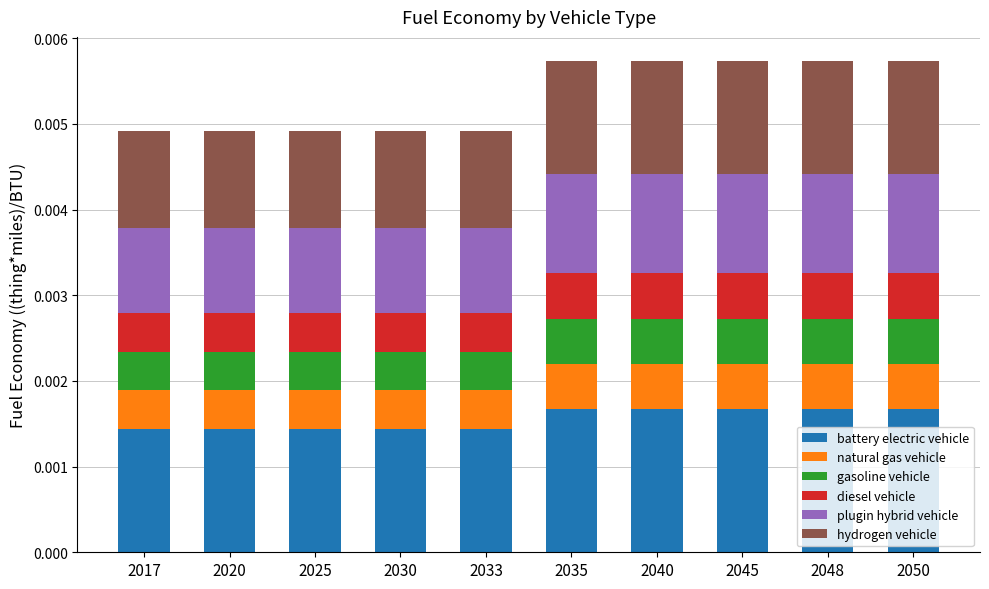

How many distinct data groups are displayed?

6